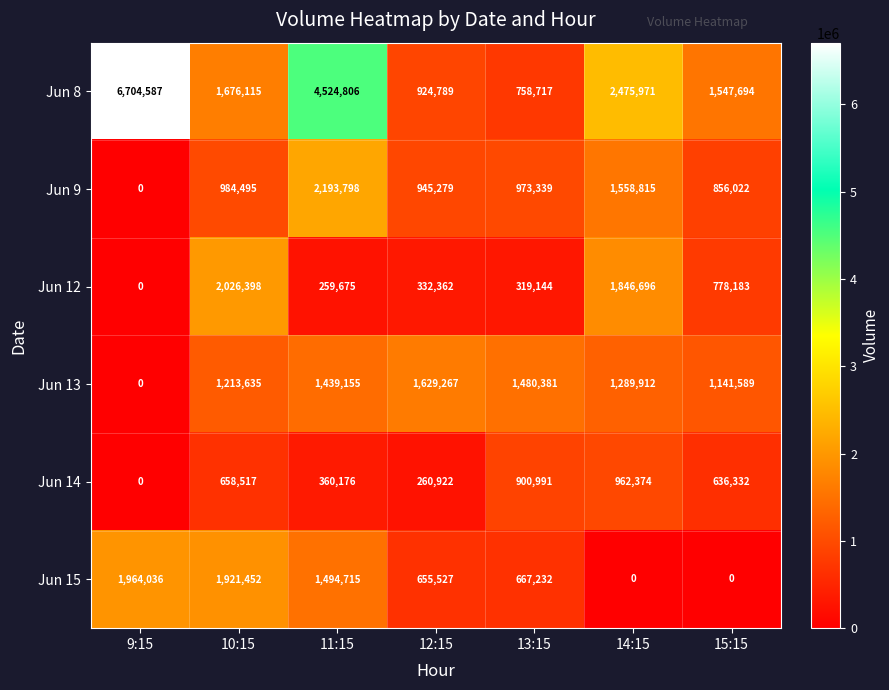

Which series has the largest range (max minus min)?

Jun 8